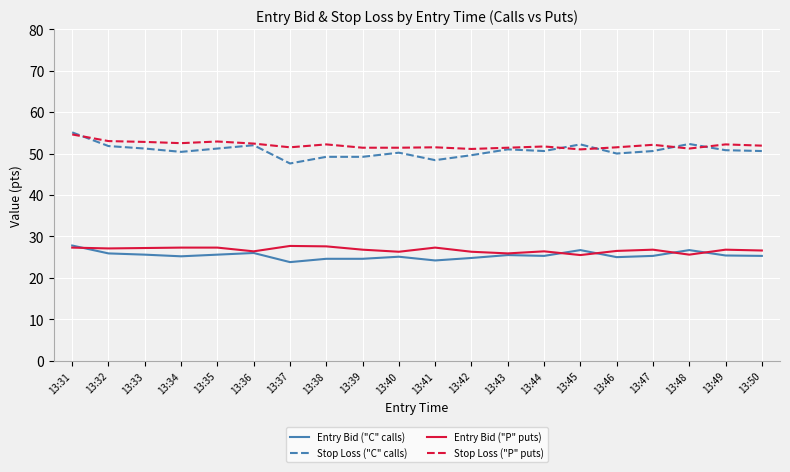

What is the total value across all series at 13:37?

150.6